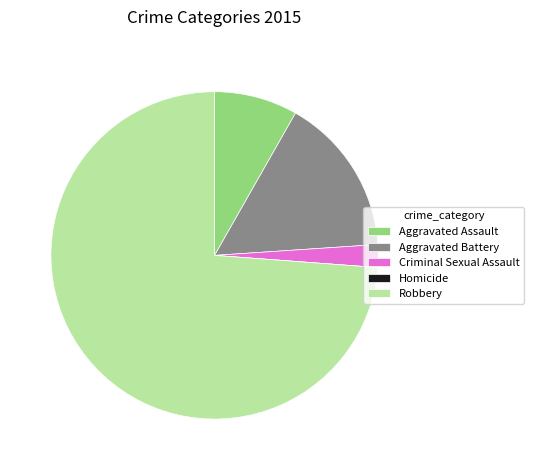

Do Criminal Sexual Assault and Robbery together represent more than half of the pie?

Yes